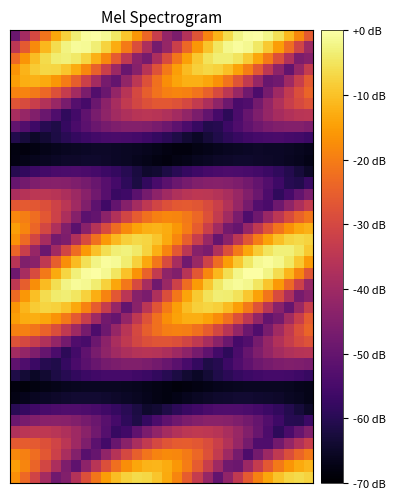

Which label corresponds to the largest value in the chart?

8